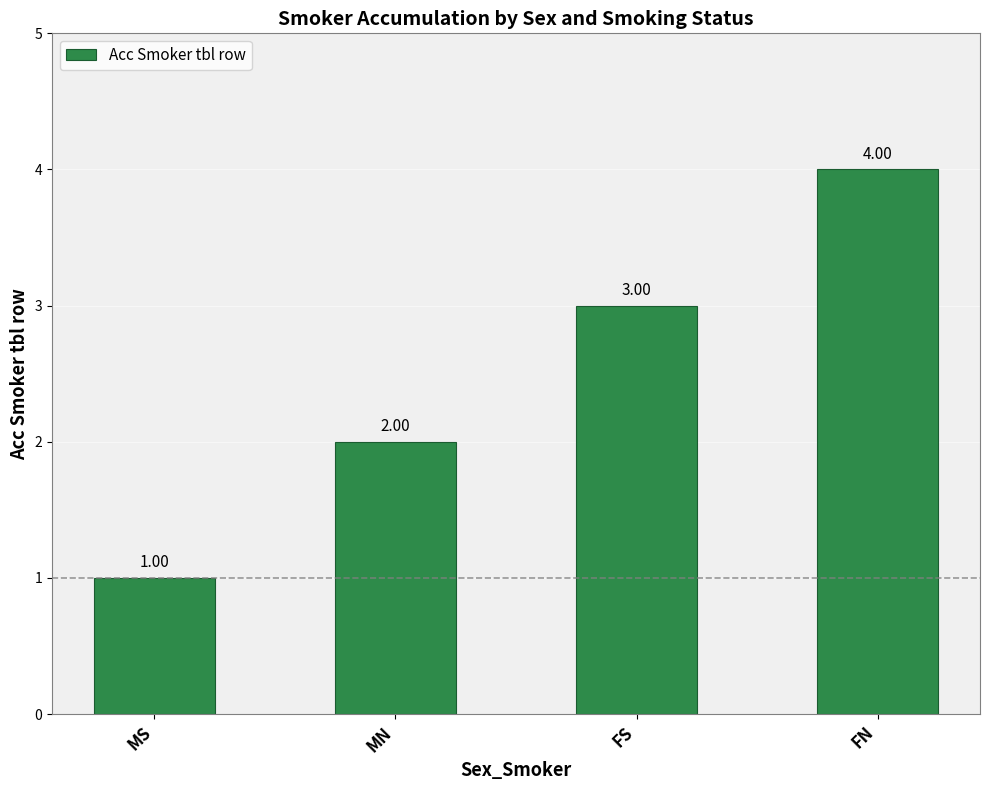

Approximately how many times larger is the value at FN compared to MN?

2.0